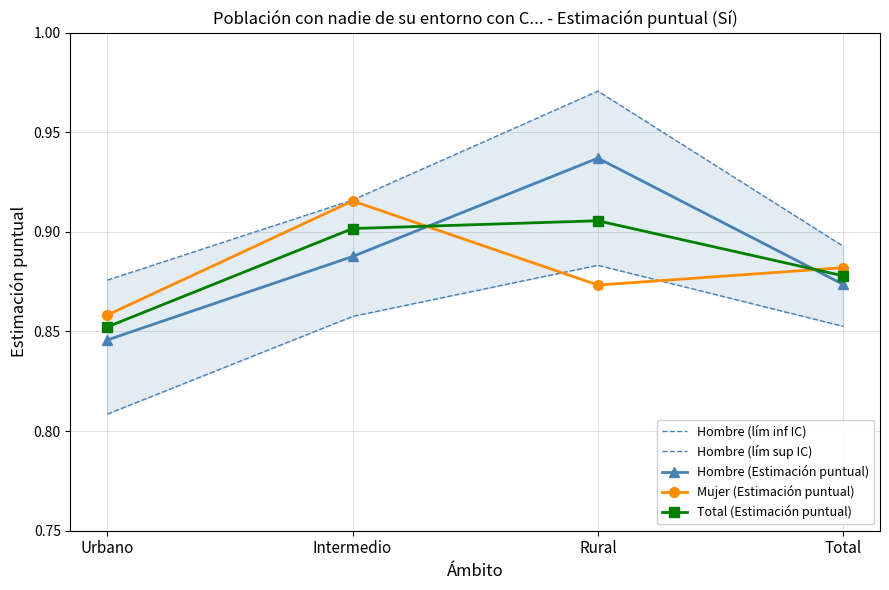

In Mujer (Estimación puntual), how many points are lower than both neighbors (excluding endpoints)?

1